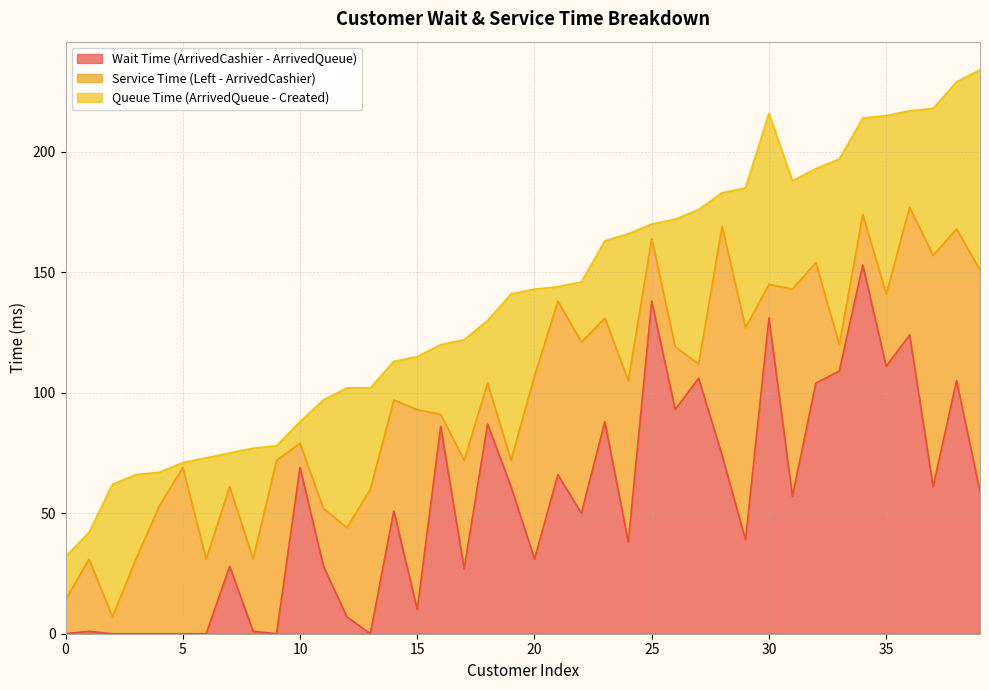

What value does the Wait Time (ArrivedCashier - ArrivedQueue) series have at 28?

74